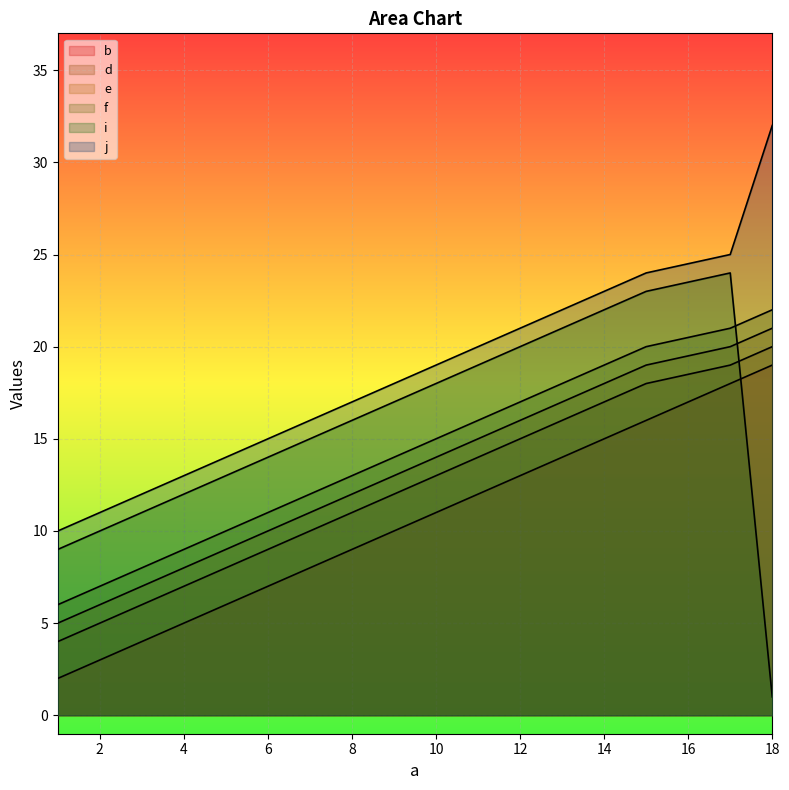

How many distinct data groups are displayed?

6